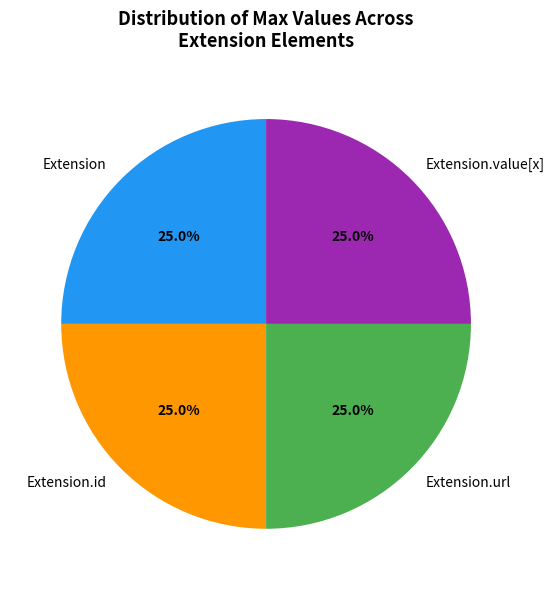

How many slices are in this pie chart?

4